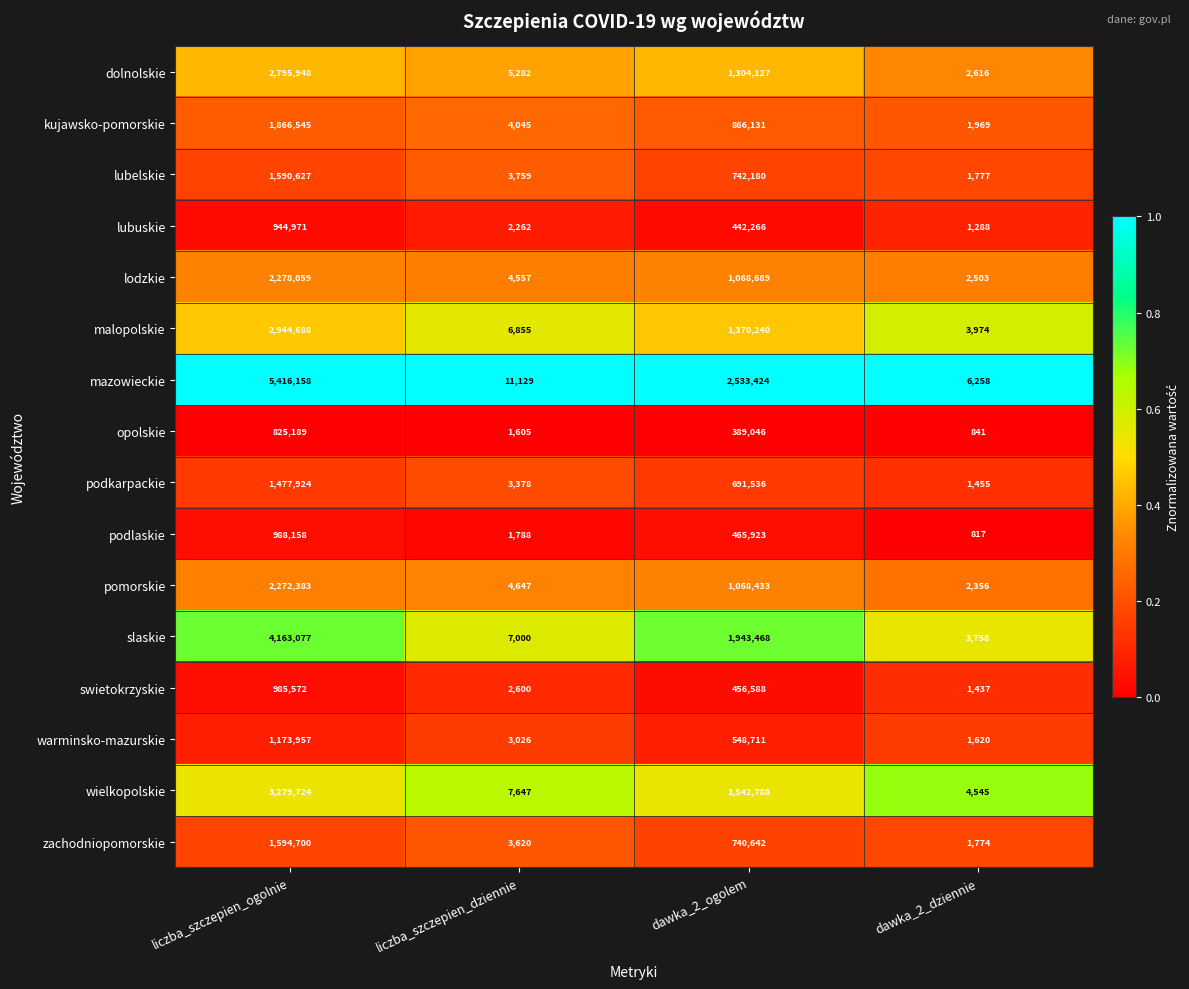

What is the sum of the zachodniopomorskie values at dawka_2_dziennie and liczba_szczepien_ogolnie?

1596474